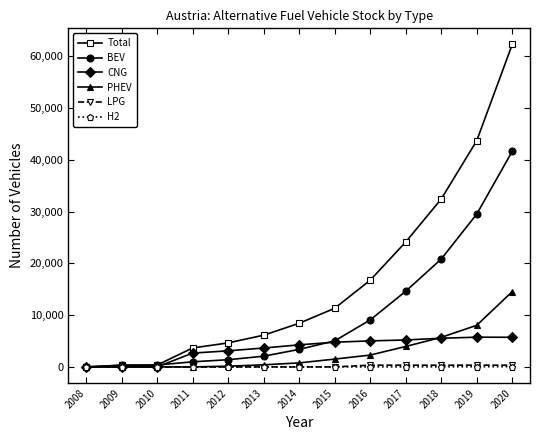

Which series has the largest total across all categories?

Total